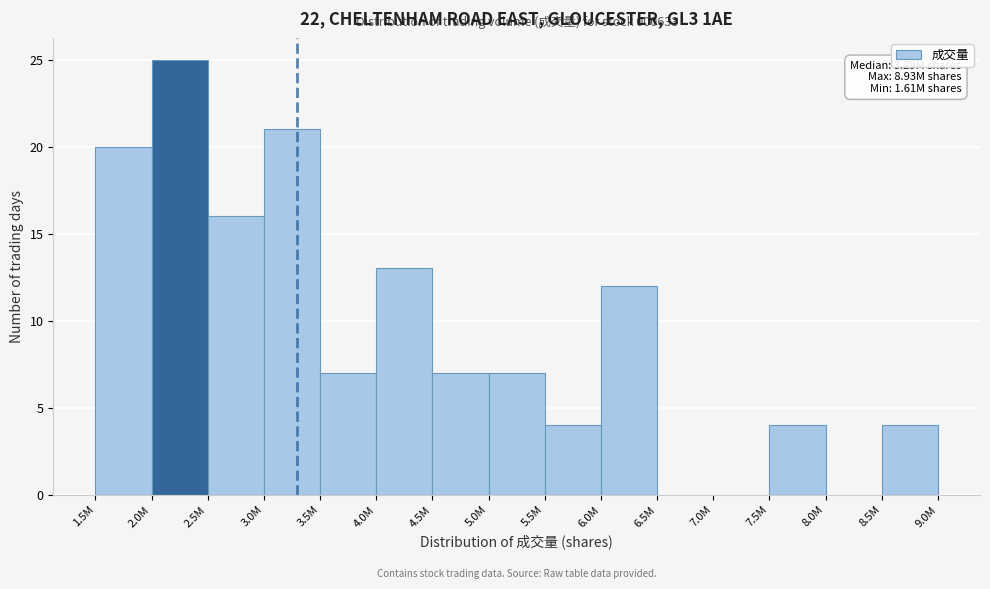

Reading left to right, list all the values displayed in this chart.

1.5M=20	2.0M=25	2.5M=16	3.0M=21	3.5M=7	4.0M=13	4.5M=7	5.0M=7	5.5M=4	6.0M=12	6.5M=0	7.0M=0	7.5M=4	8.0M=0	8.5M=4